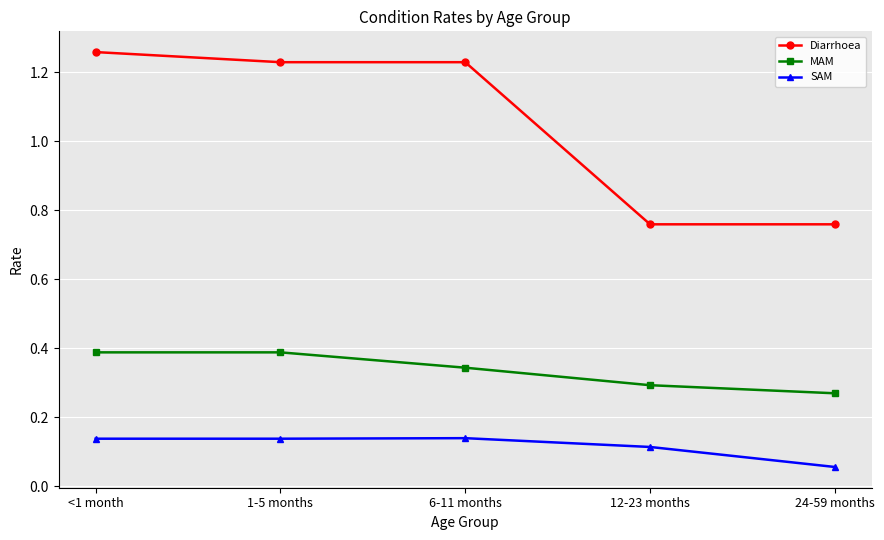

Is the value of Diarrhoea at <1 month greater than the value of SAM at 1-5 months?

Yes